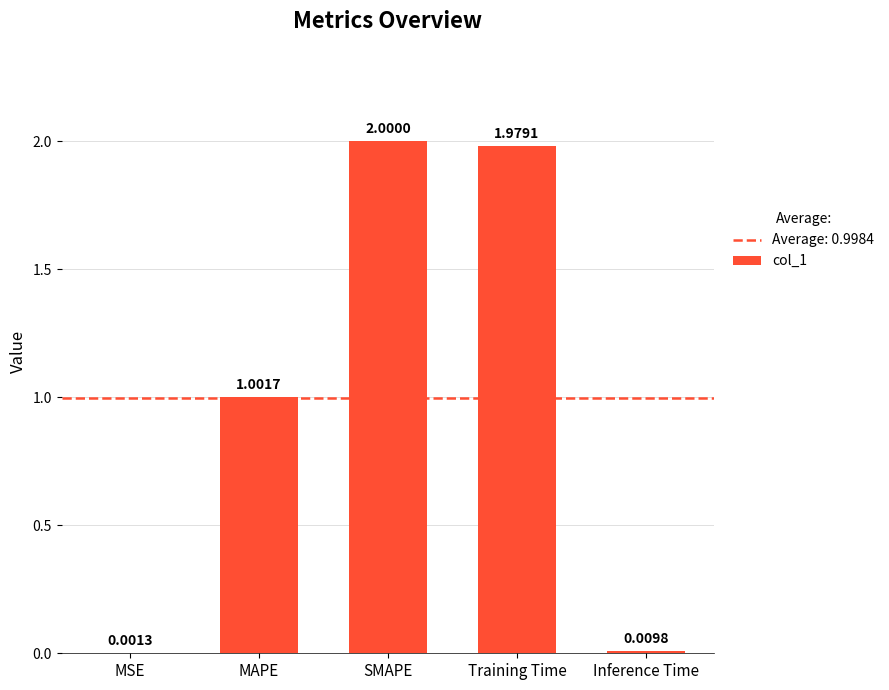

At which category does the chart reach its peak across all series?

SMAPE